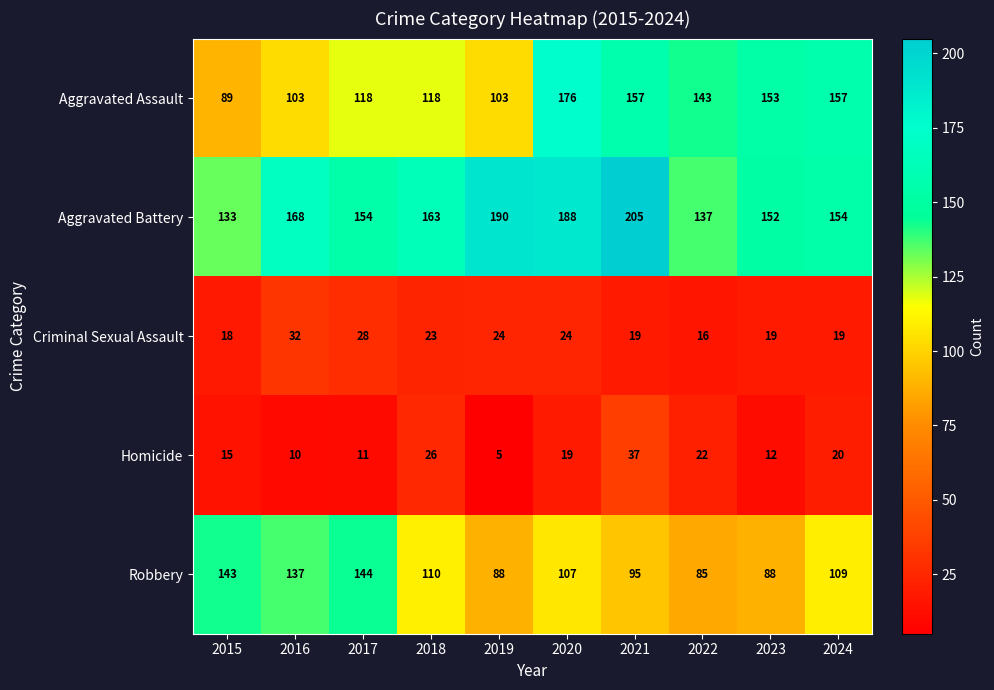

True or false: Robbery has a value of 51 at 2024.

False